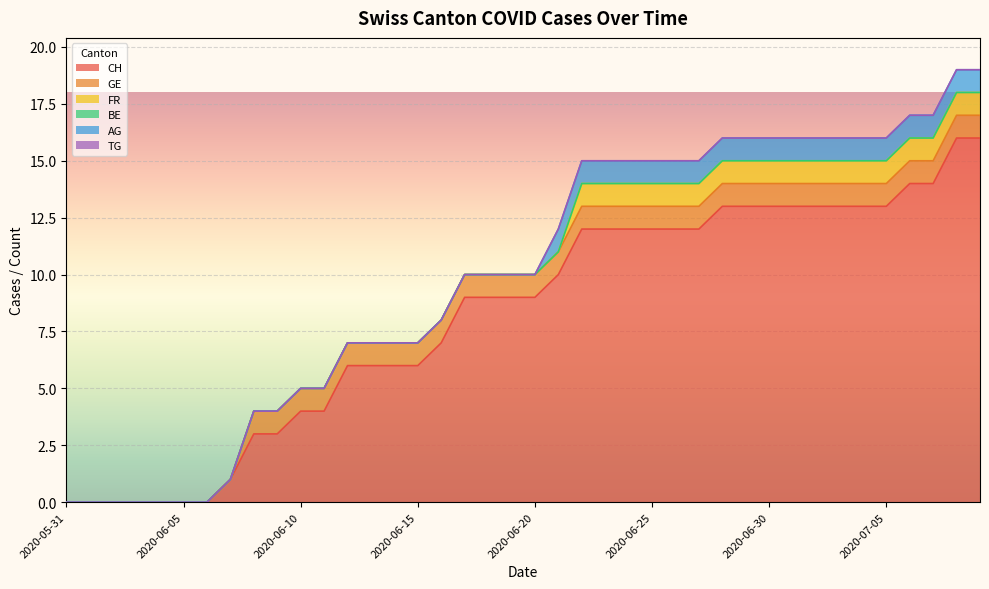

Where is TG nearest to the value 0?

2020-05-31